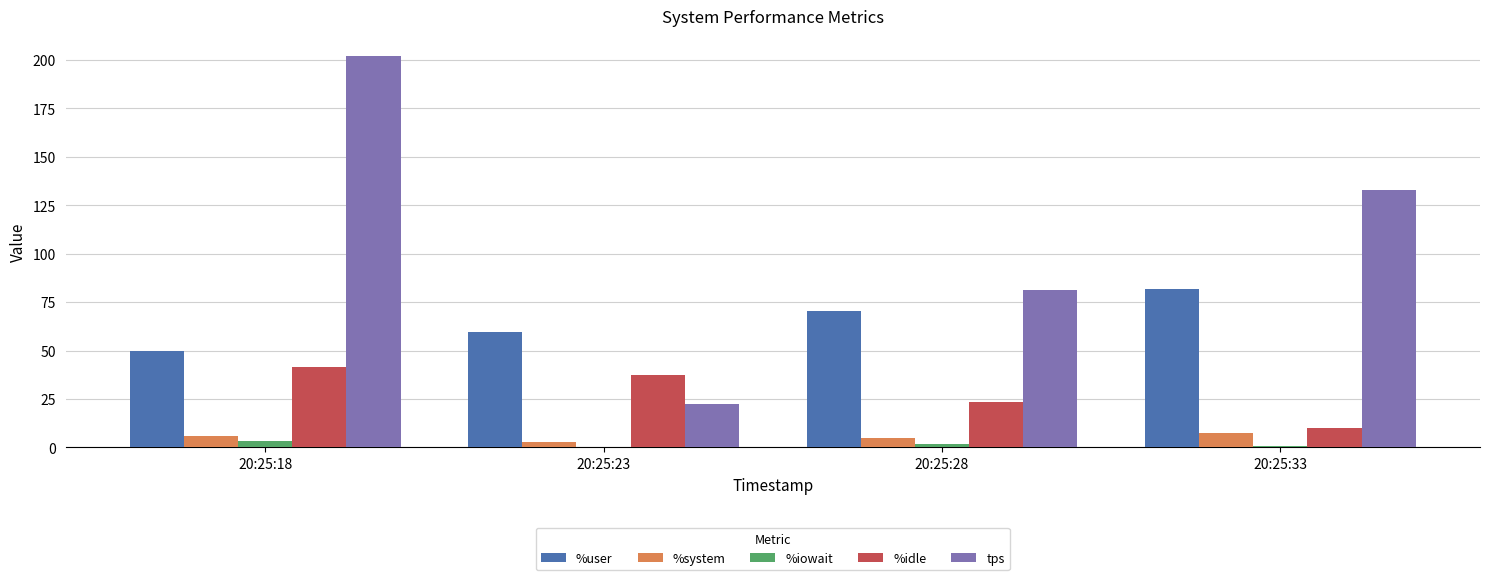

Are the bars horizontal?

No